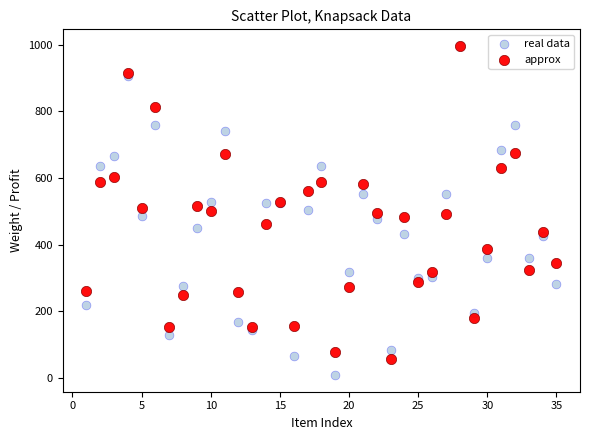

Which series reaches the minimum Y coordinate?

real data